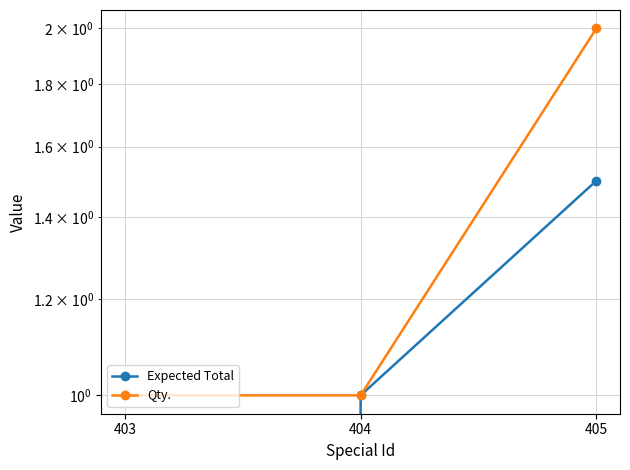

How many data points does each series have?

3